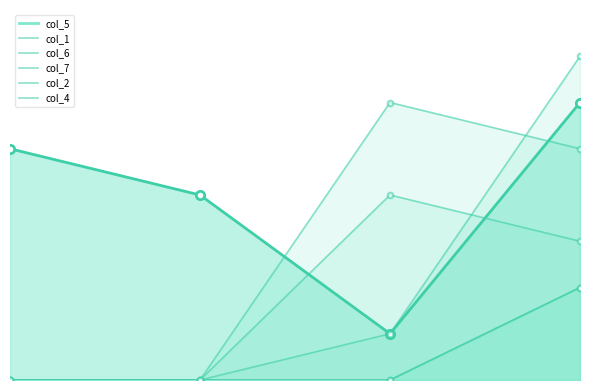

What is the sum of all col_6 values?

8